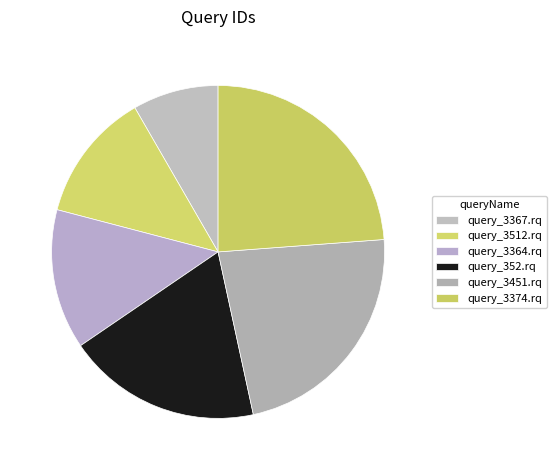

The query_3451.rq slice represents 14% of the pie. True or false?

False